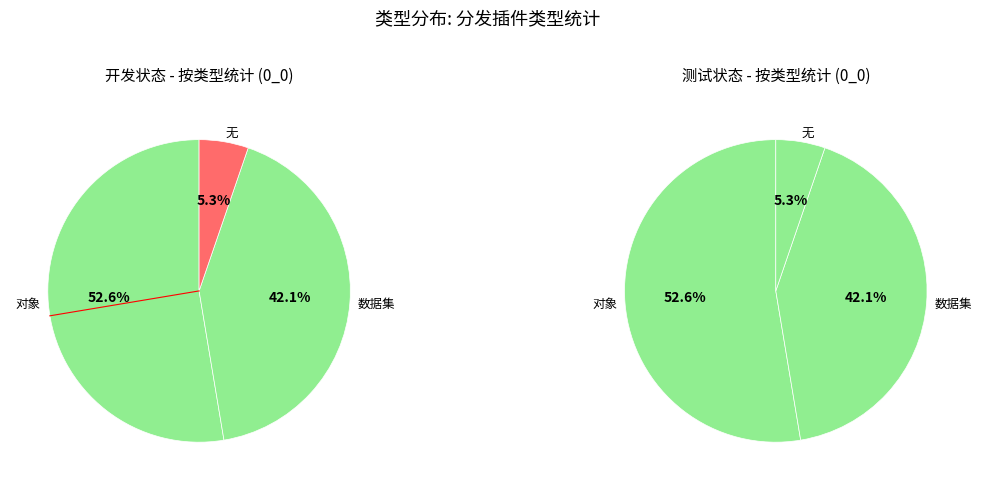

How many slices are in this pie chart?

3